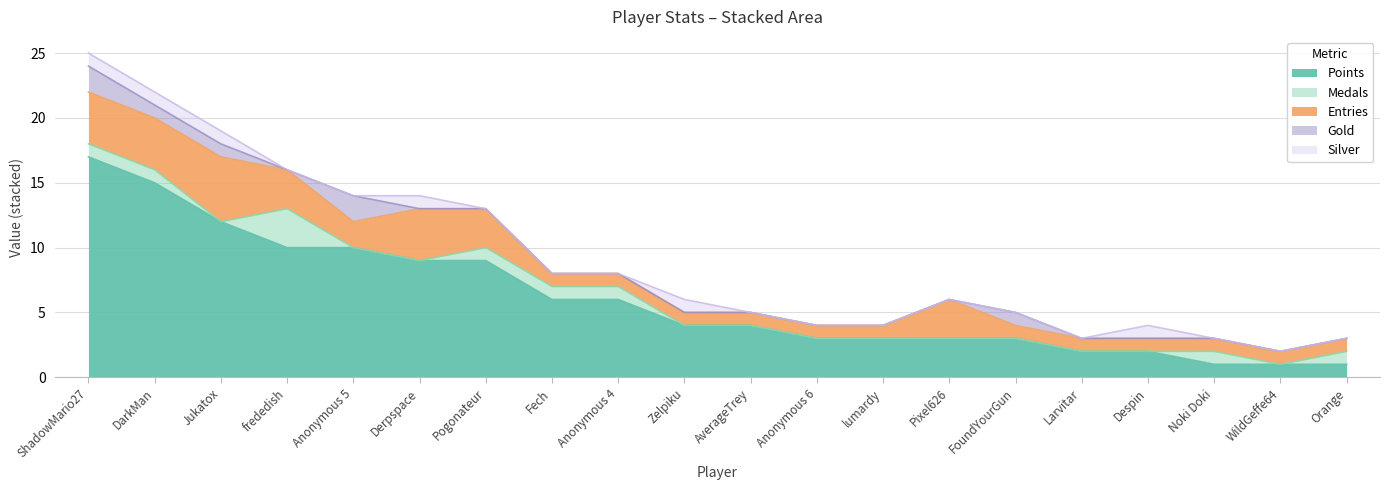

In Gold, how many points are higher than both neighbors (excluding endpoints)?

2